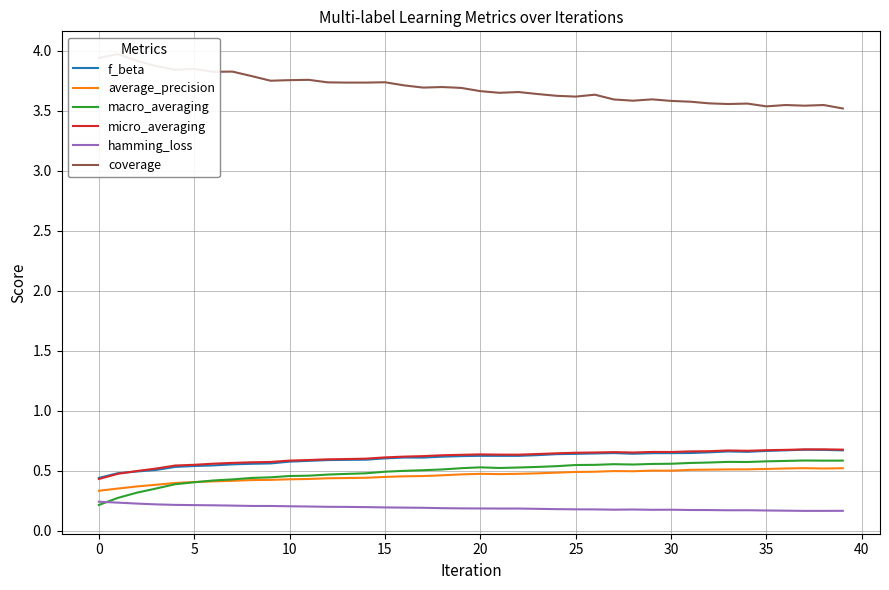

What are all the series names shown in the legend?

f_beta, average_precision, macro_averaging, micro_averaging, hamming_loss, coverage